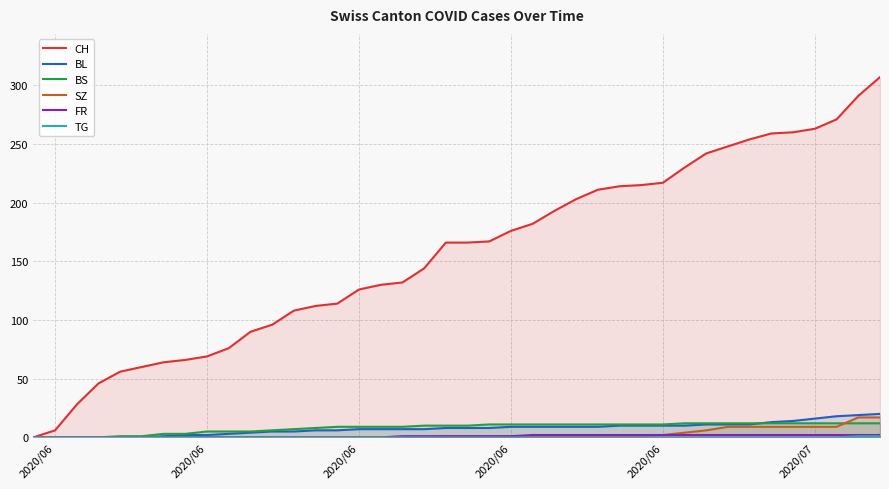

True or false: FR and TG intersect in this chart.

False